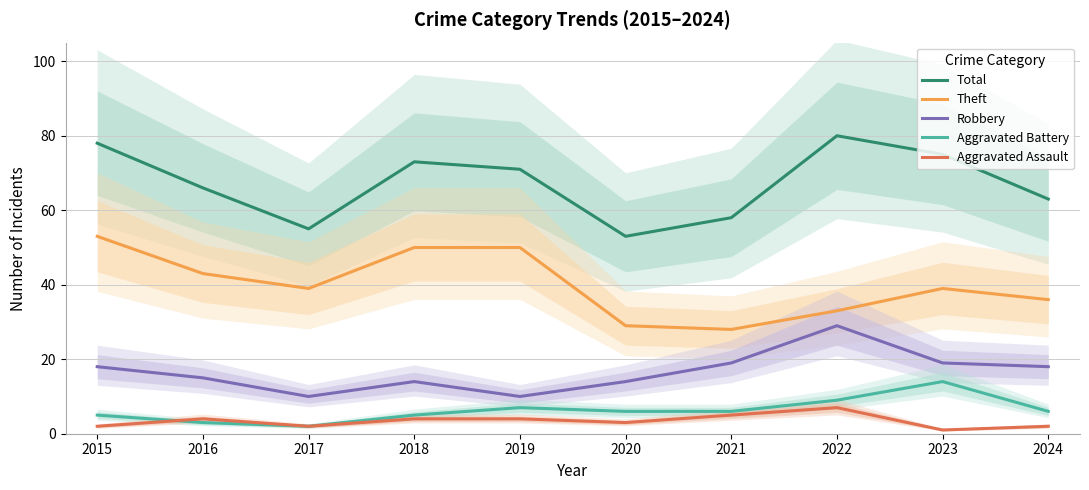

Does the chart display data point markers on the line(s)?

No